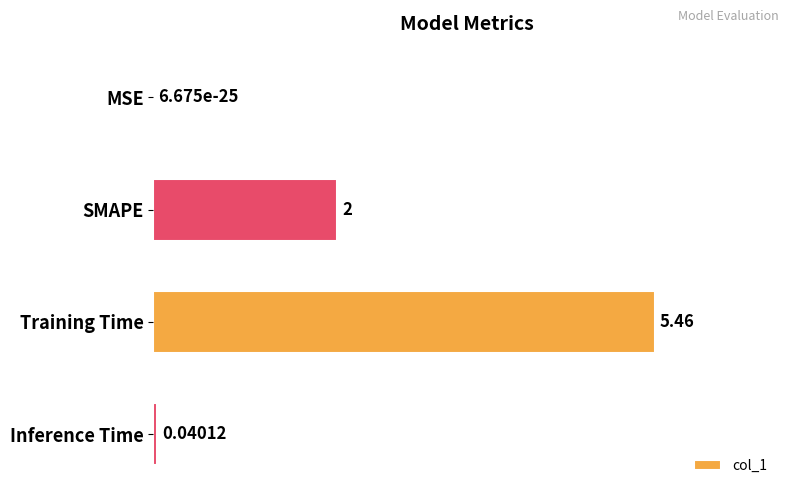

How many categories are shown in the chart?

4